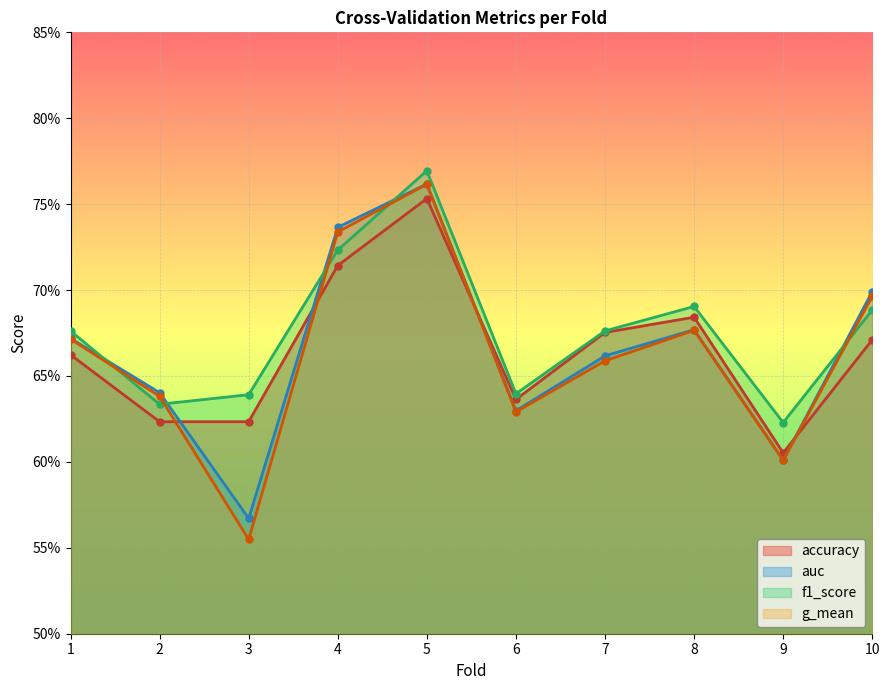

Reading right to left, extract all data points from this chart.

accuracy: 0.7	0.6	0.7	0.7	0.6	0.8	0.7	0.6	0.6	0.7
auc: 0.7	0.6	0.7	0.7	0.6	0.8	0.7	0.6	0.6	0.7
f1_score: 0.7	0.6	0.7	0.7	0.6	0.8	0.7	0.6	0.6	0.7
g_mean: 0.7	0.6	0.7	0.7	0.6	0.8	0.7	0.6	0.6	0.7